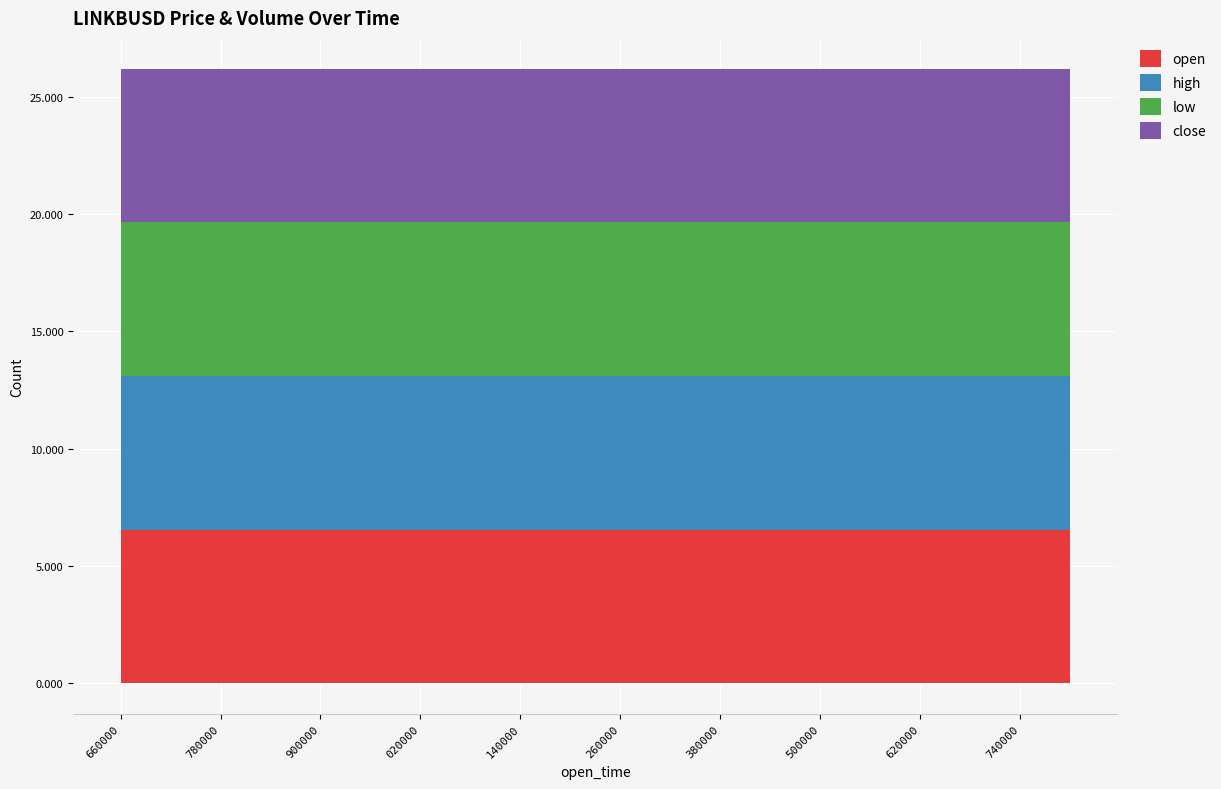

At which category is the sum across all series the highest?

1687251660000